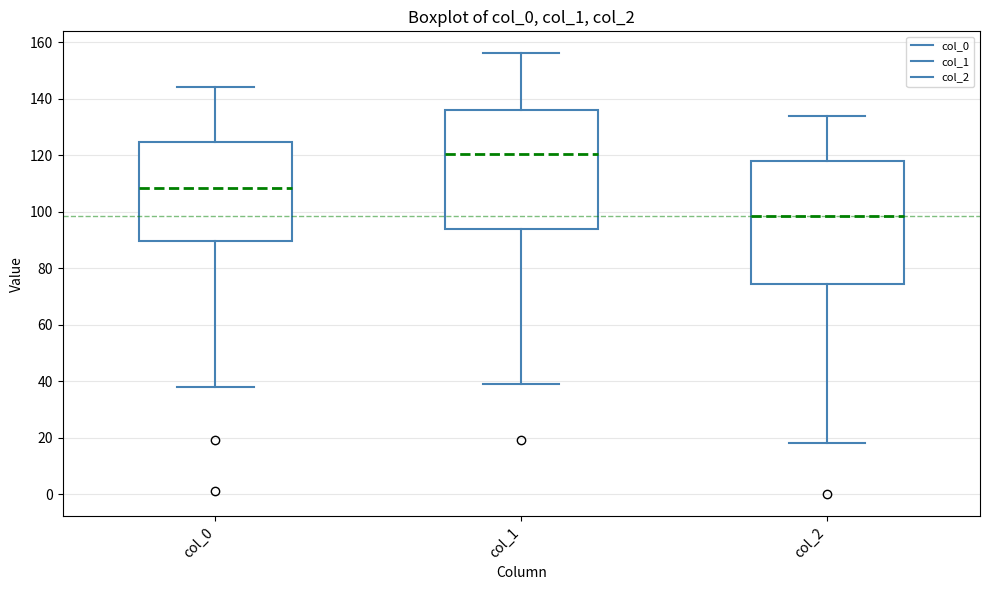

Which box's median line is the highest?

col_1